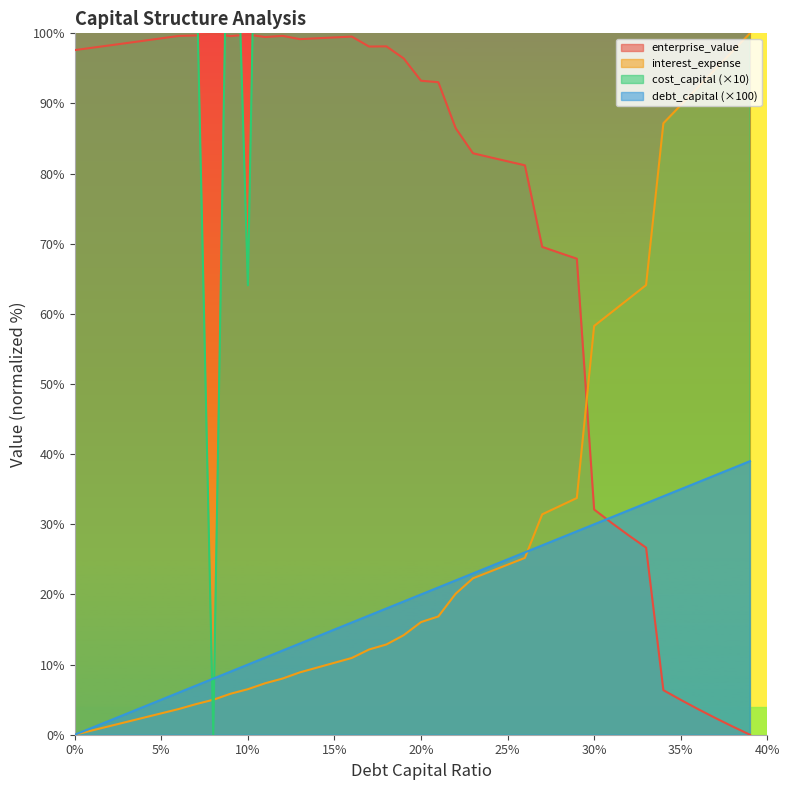

True or false: enterprise_value has a value of 99.4 at 15%.

True